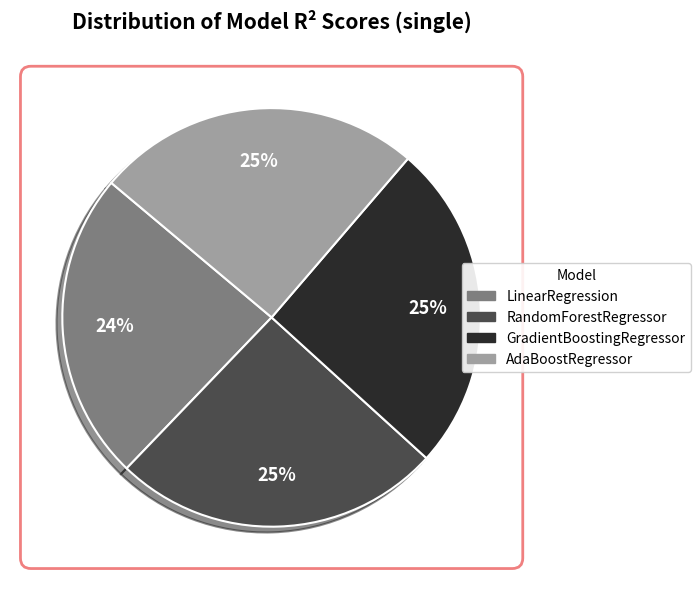

Combined, do GradientBoostingRegressor and RandomForestRegressor account for over 50%?

Yes